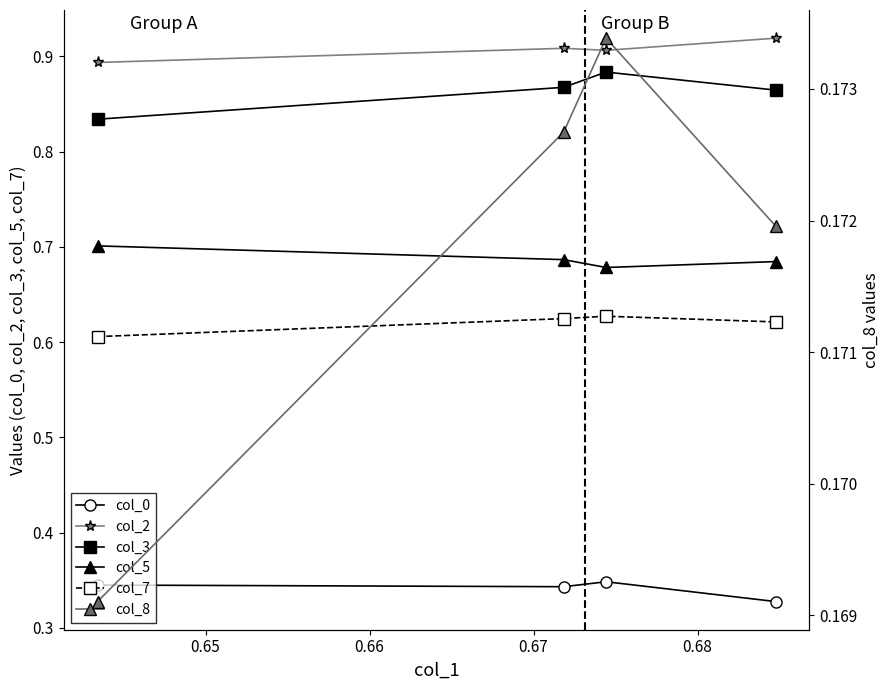

True or false: col_7 has more than 2 interior local peaks.

False